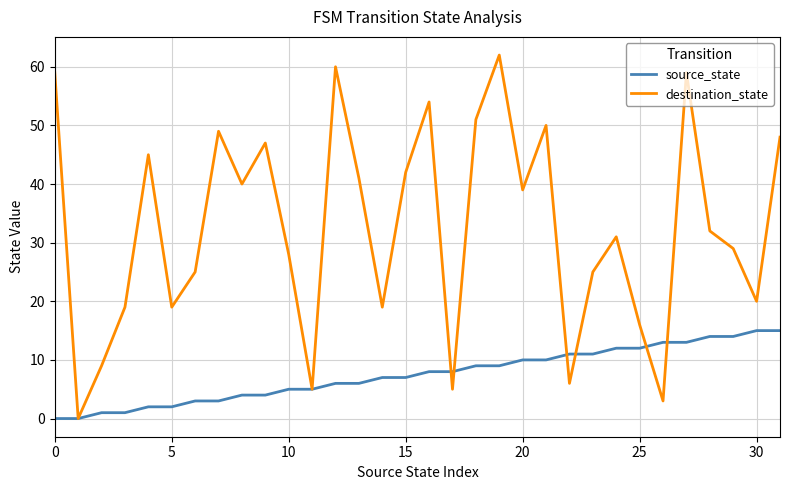

How many series are shown in this chart?

2